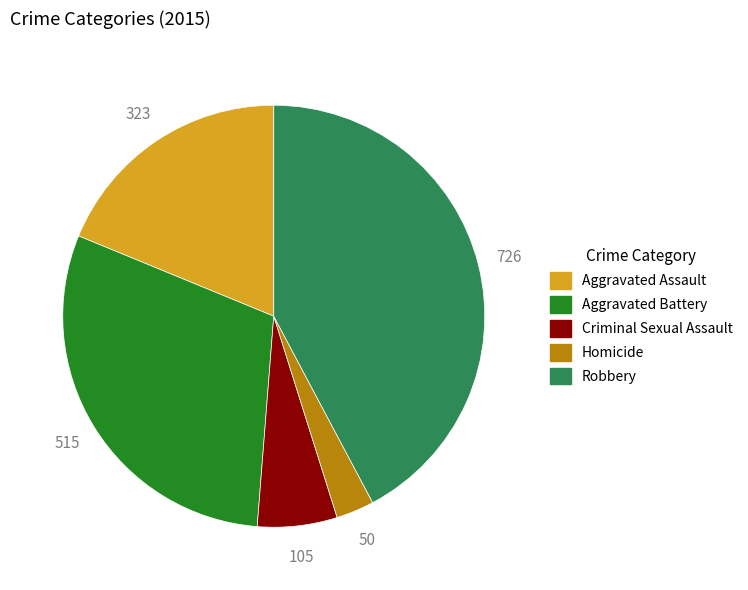

Rank the categories by value from lowest to highest.

Homicide, Criminal Sexual Assault, Aggravated Assault, Aggravated Battery, Robbery